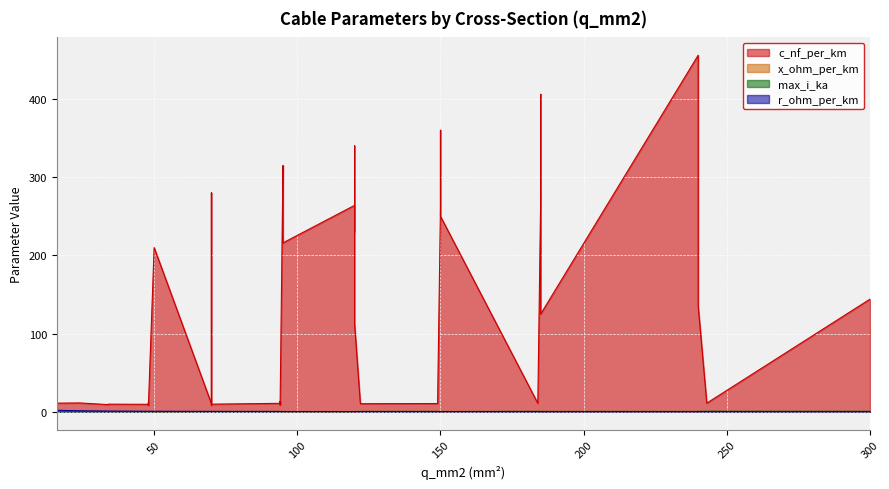

At which category does x_ohm_per_km reach its first local peak?

3